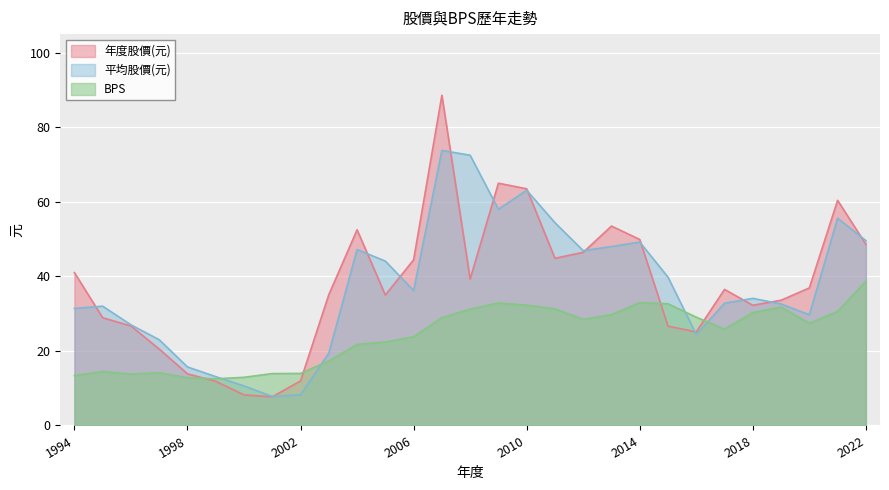

At which category does the chart reach its minimum across all series?

2001